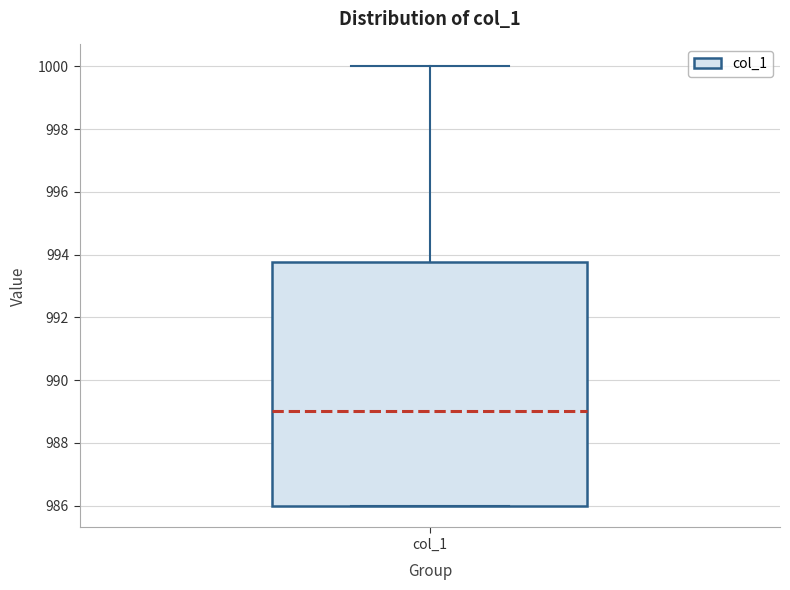

Transcribe this box plot: give where the median line is, the range the box spans, and where the two whiskers end, as read against the y-axis. The values are not printed on the chart, so give them approximately, as read against the axis.

median 989.0, box 986.0 to 993.8, whiskers 986.0 to 1000.0